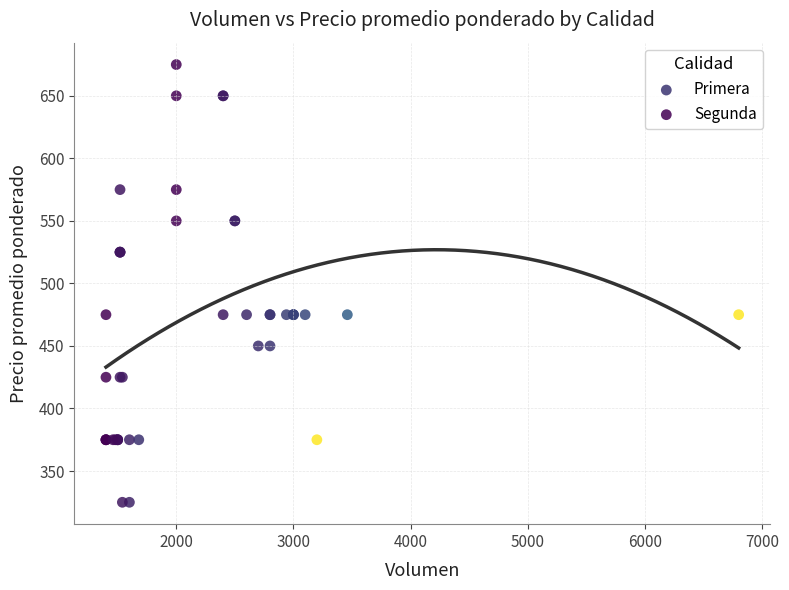

Which series contains the highest Y value?

Primera